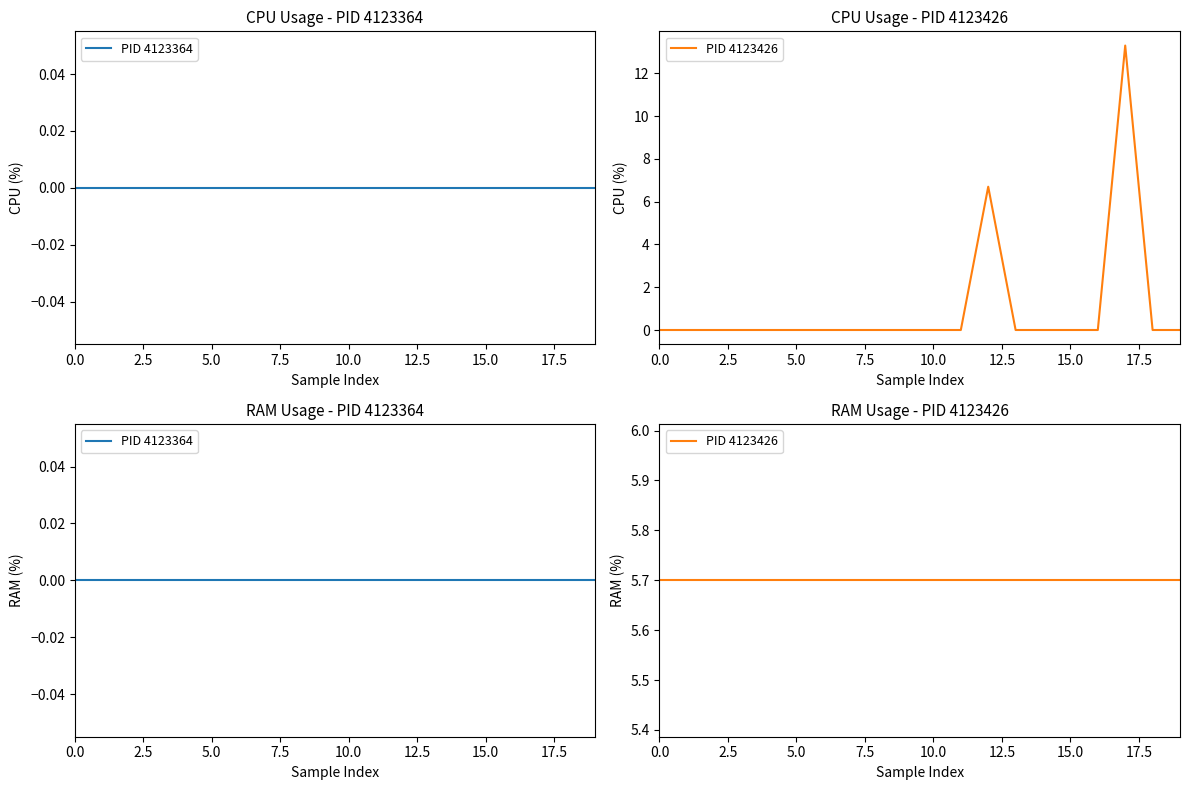

What is the approximate value of PID 4123426 at 10.0?

5.7